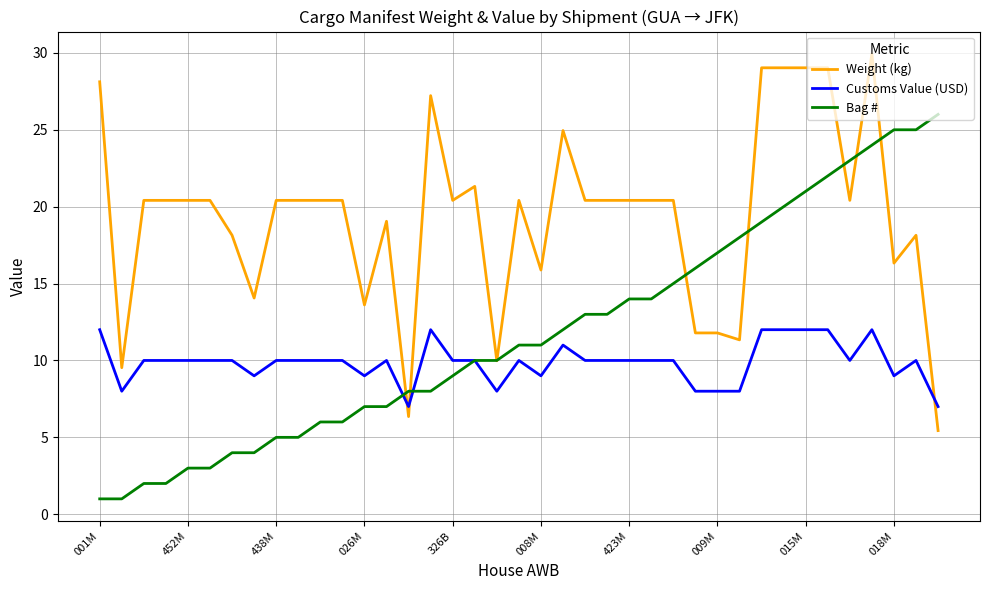

True or false: Customs Value (USD) has more than 2 points higher than both neighbors.

True